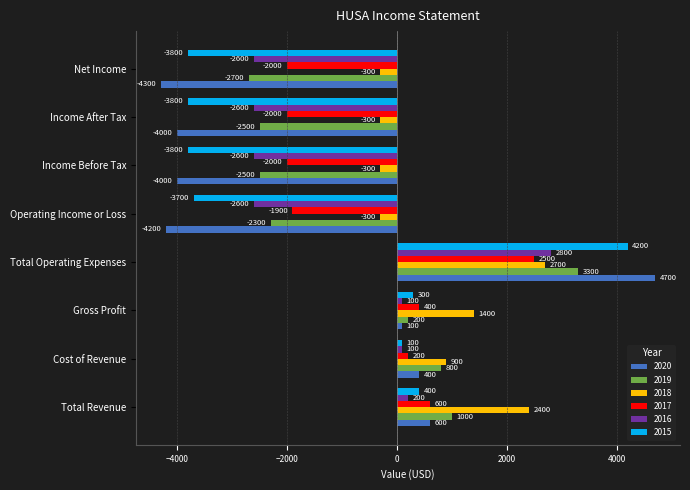

What is the total value across all series at Income Before Tax?

-15200